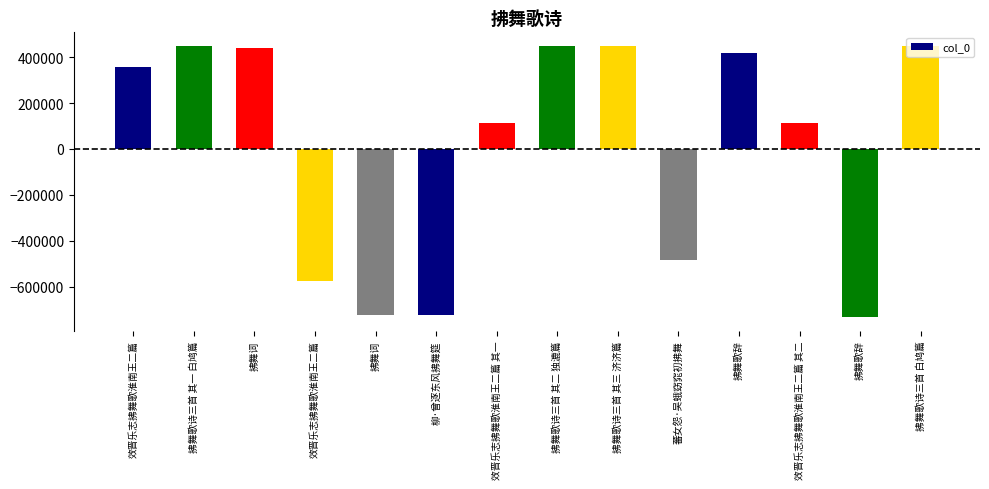

List the labels in order of value, largest first.

拂舞歌诗三首 白鸠篇, 拂舞歌诗三首 其三 济济篇, 拂舞歌诗三首 其二 独漉篇, 拂舞歌诗三首 其一 白鸠篇, 拂舞词, 拂舞歌辞, 效晋乐志拂舞歌淮南王二篇, 效晋乐志拂舞歌淮南王二篇 其一, 效晋乐志拂舞歌淮南王二篇 其二, 蕃女怨·吴蛾窈窕初拂舞, 效晋乐志拂舞歌淮南王二篇, 拂舞词, 柳·曾逐东风拂舞筵, 拂舞歌辞